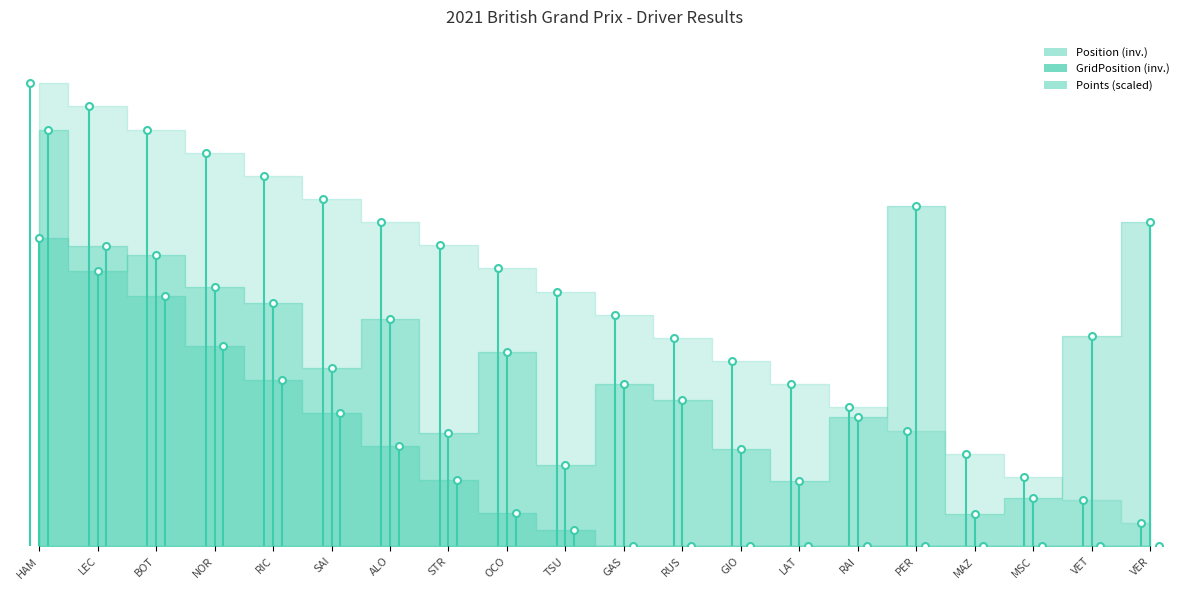

What is the sum of all values?

13.3